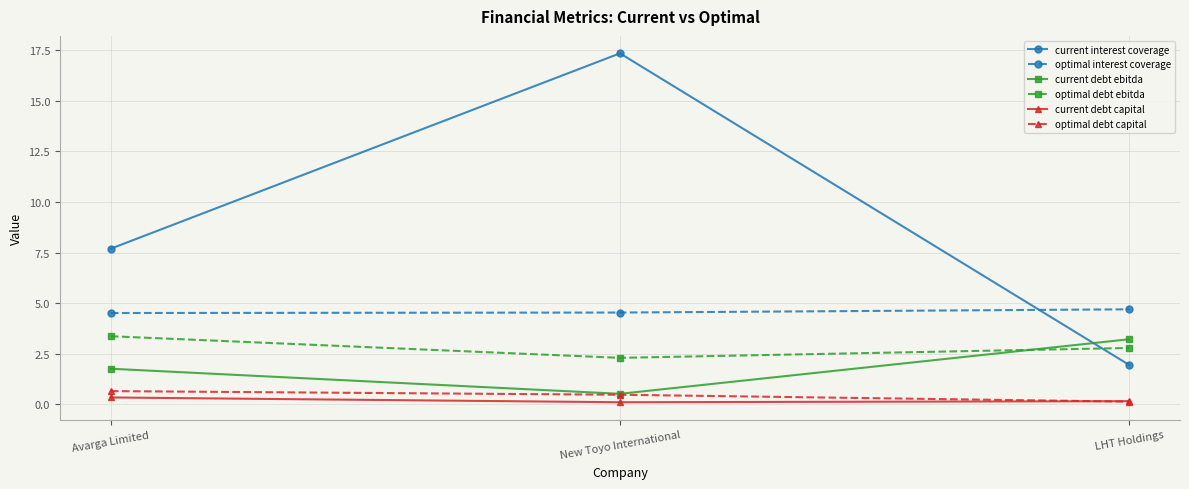

Does the chart display data point markers on the line(s)?

Yes